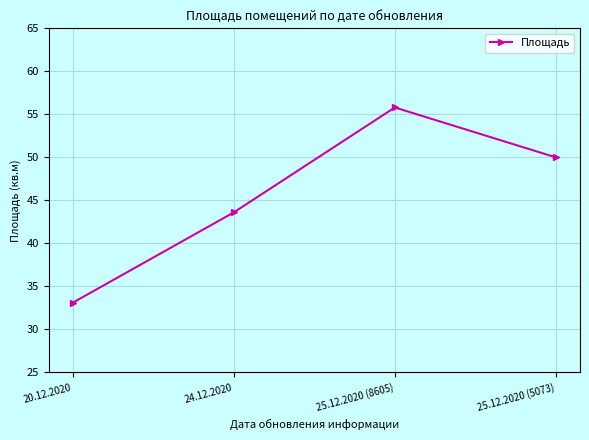

What is the change in value from 24.12.2020 to 25.12.2020 (8605)?

+12.2